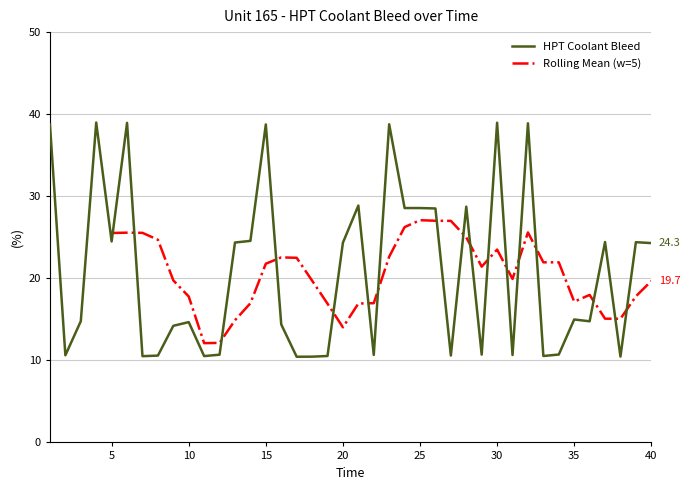

Is it true that the value at 19 is 10.5?

True